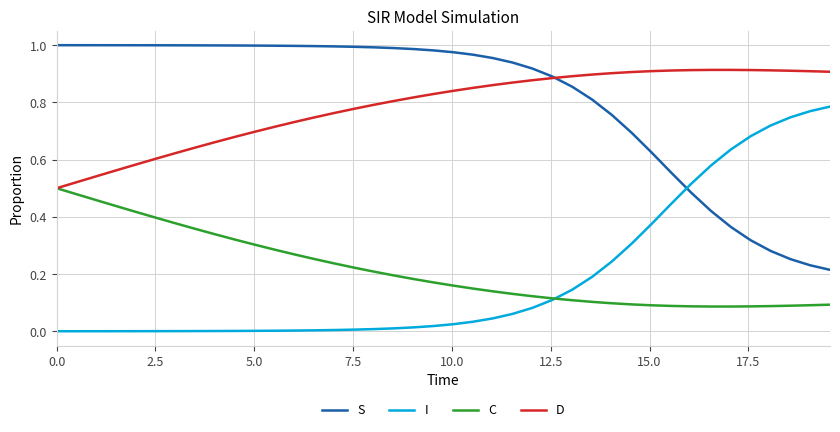

List the series in order of their peak value, highest first.

S, D, I, C